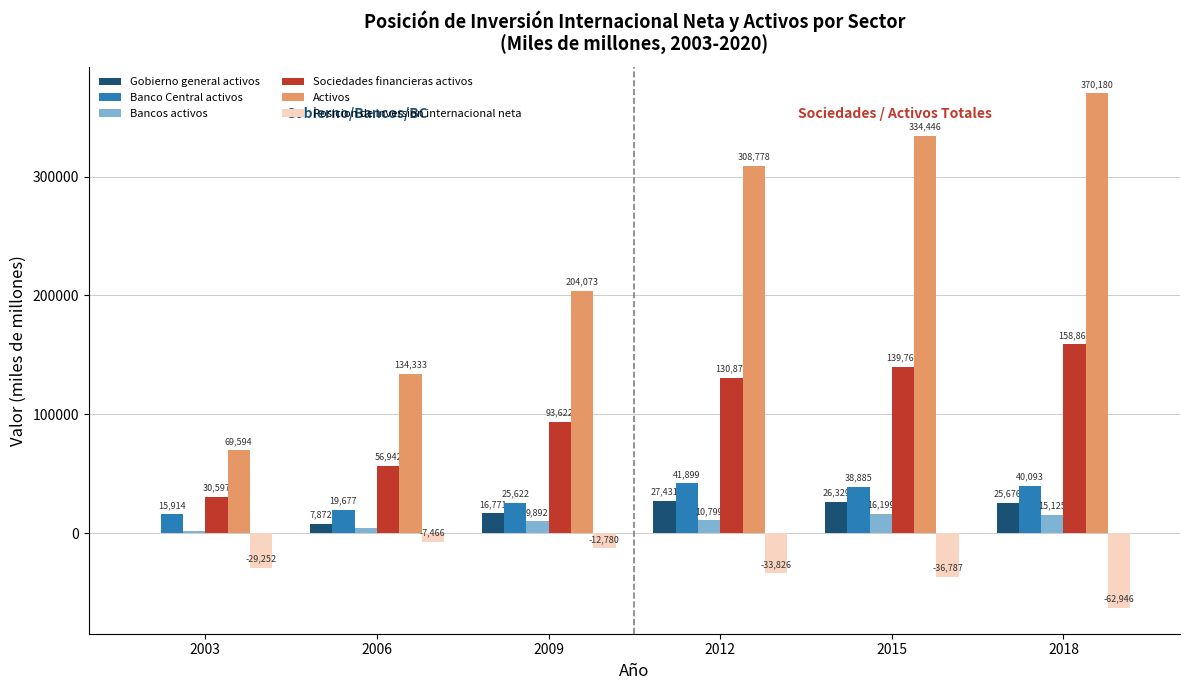

What is the greatest value displayed?

370180